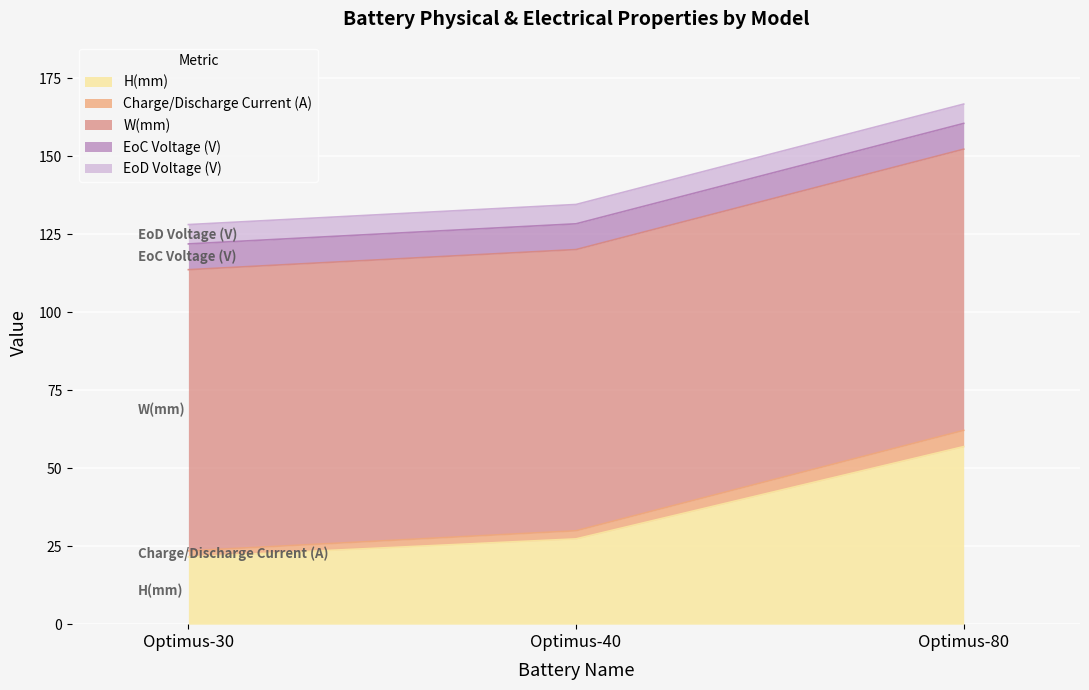

Where is W(mm) nearest to the value 90?

Optimus-30